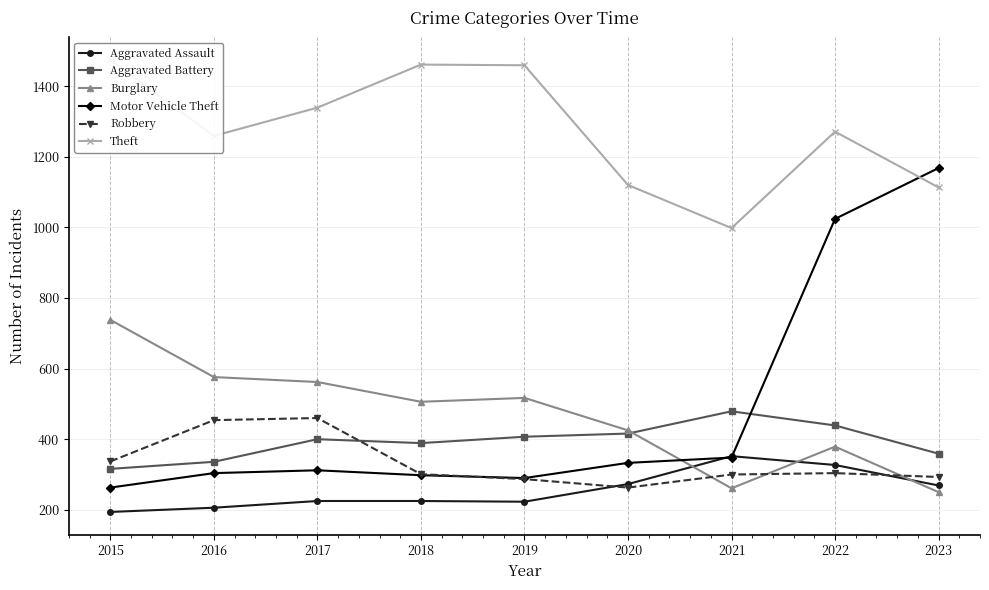

What is the difference between the maximum and minimum values in the Motor Vehicle Theft series?

905